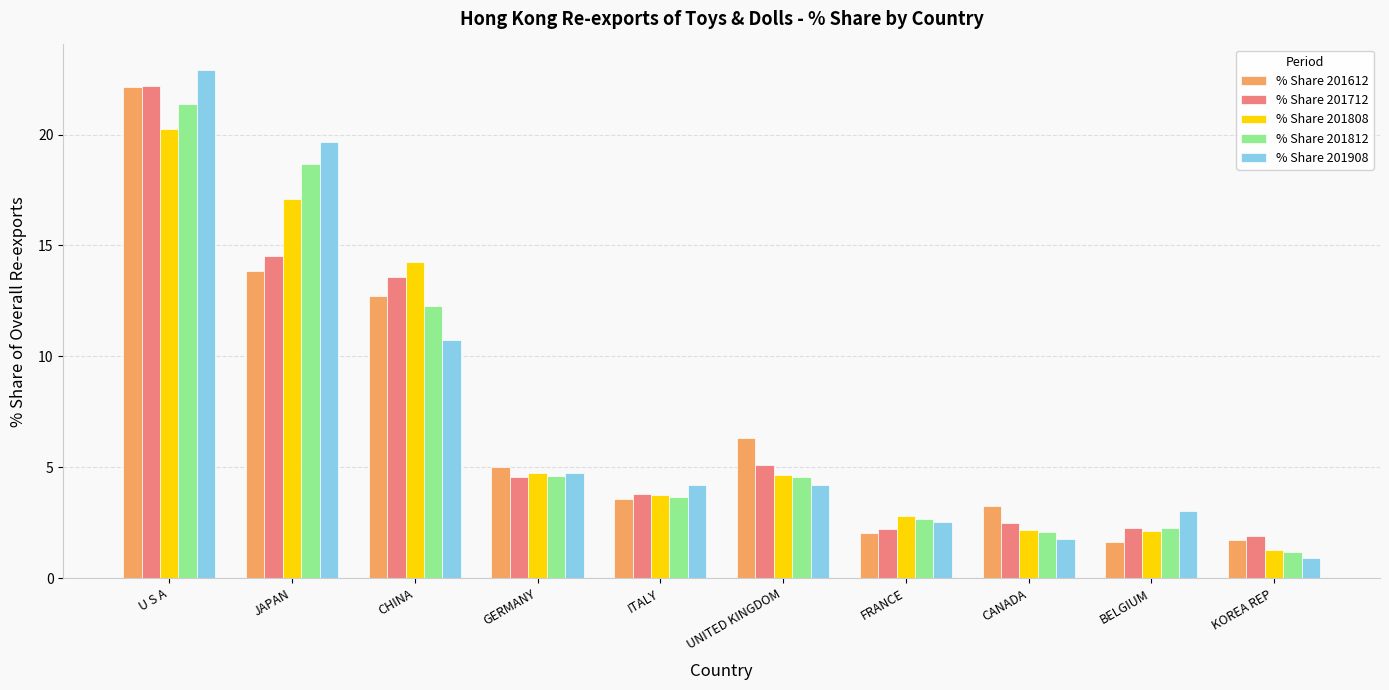

Between ITALY and FRANCE, which series saw the biggest shift?

% Share 201908